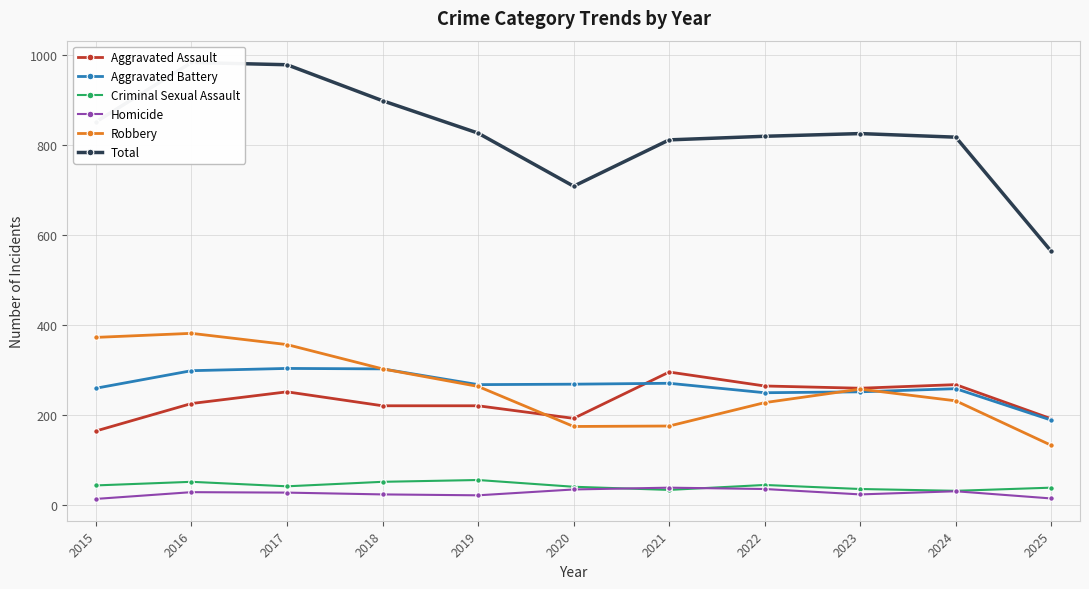

True or false: Total and Aggravated Assault cross at least once.

False